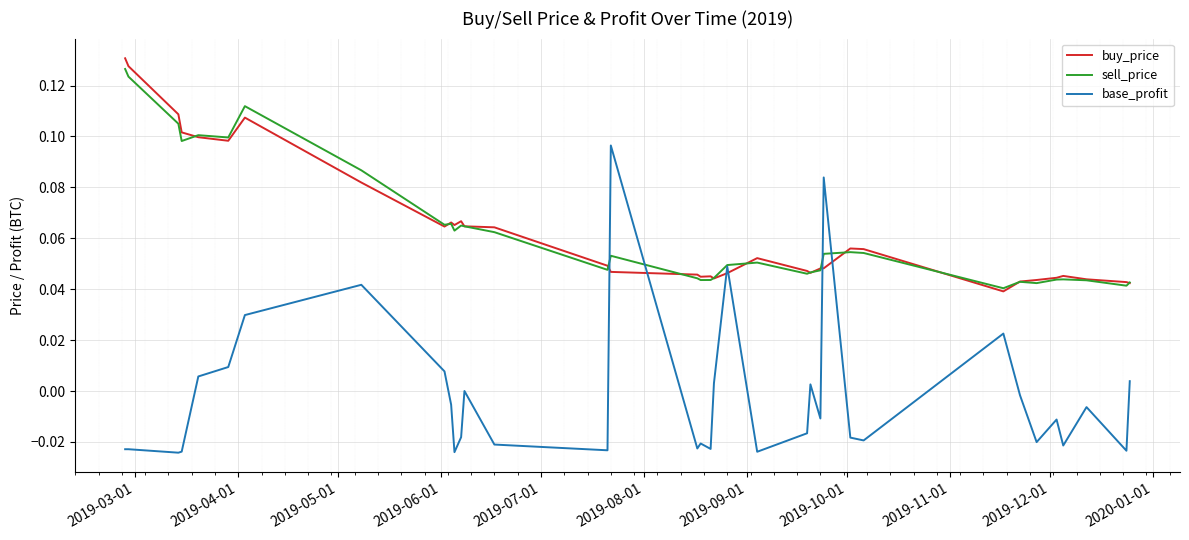

True or false: buy_price and base_profit intersect in this chart.

True